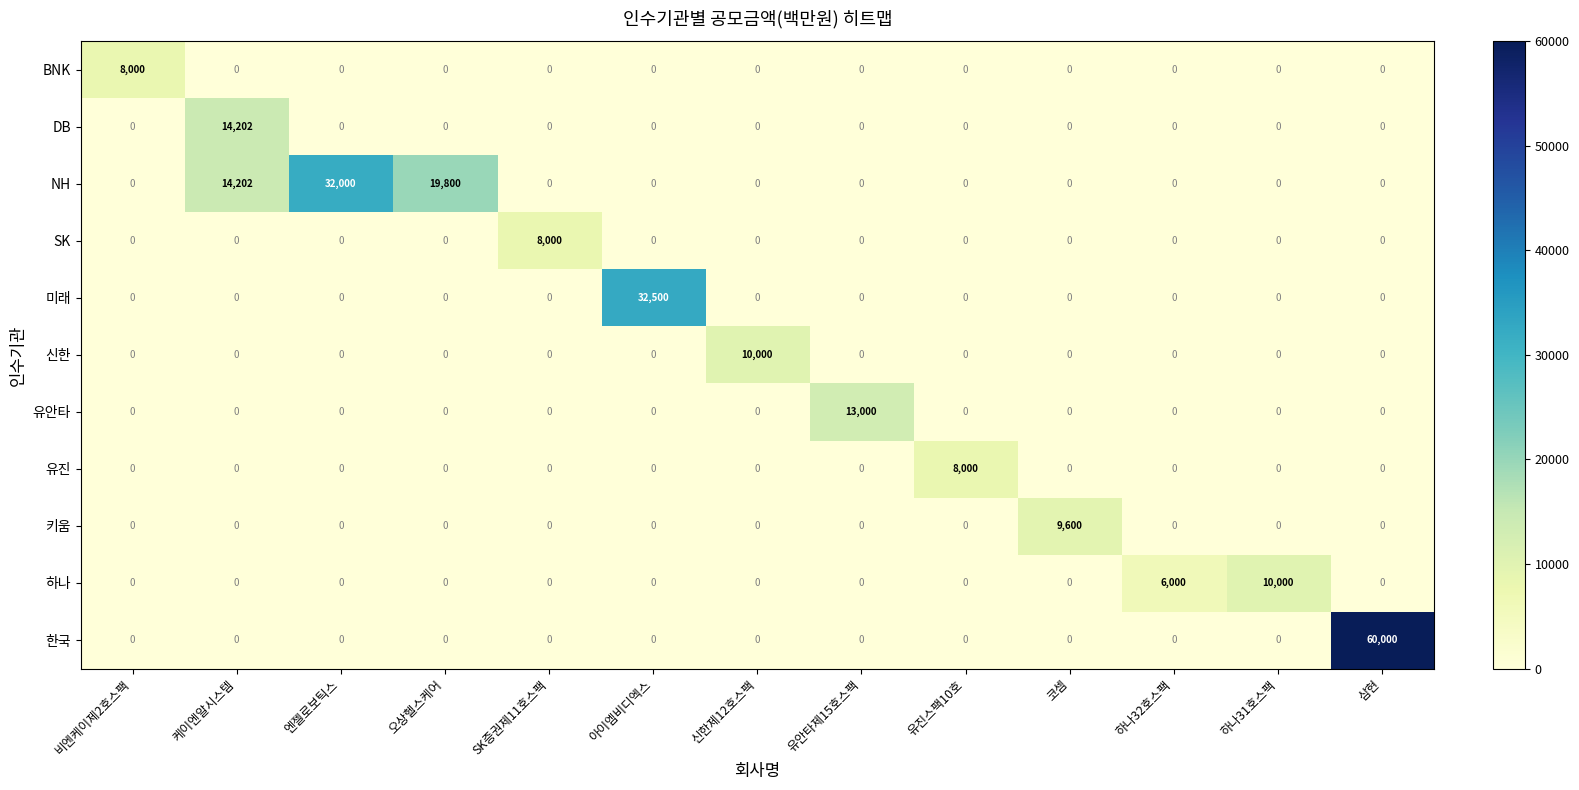

The 하나 series shows 5227 at SK증권제11호스팩. True or false?

False